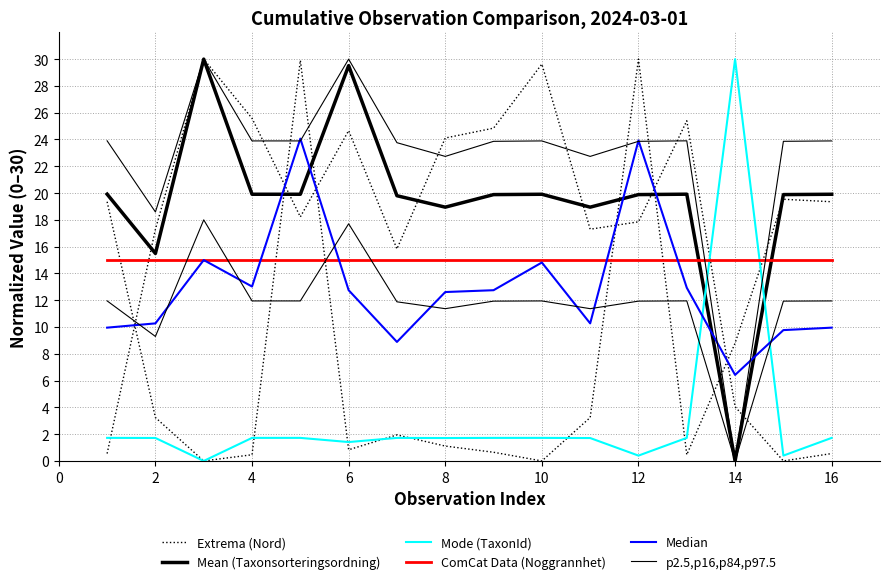

What are all the series names shown in the legend?

Extrema (Nord), Mean (Taxonsorteringsordning), Mode (TaxonId), ComCat Data (Noggrannhet), Median, p2.5,p16,p84,p97.5